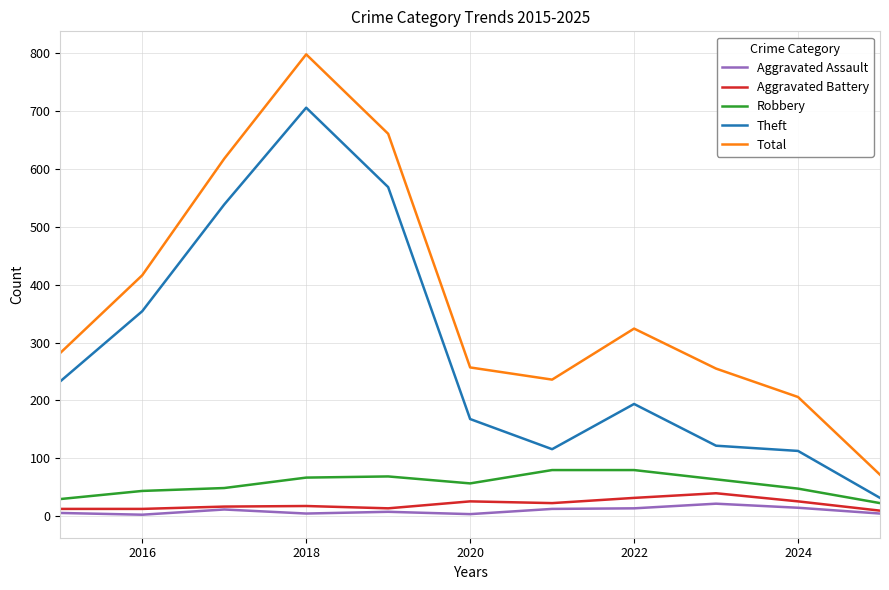

True or false: Theft and Total intersect in this chart.

False